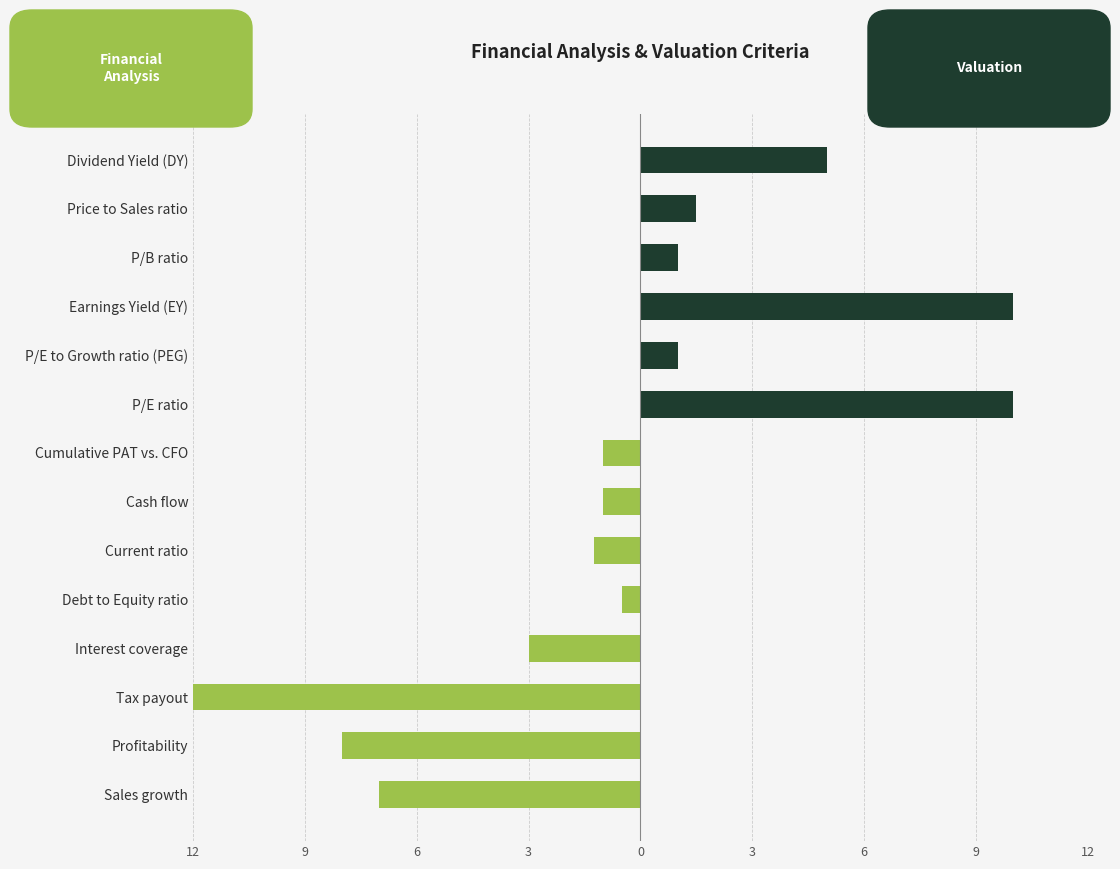

True or false: Financial Analysis has a value of -10.7 at Profitability.

False